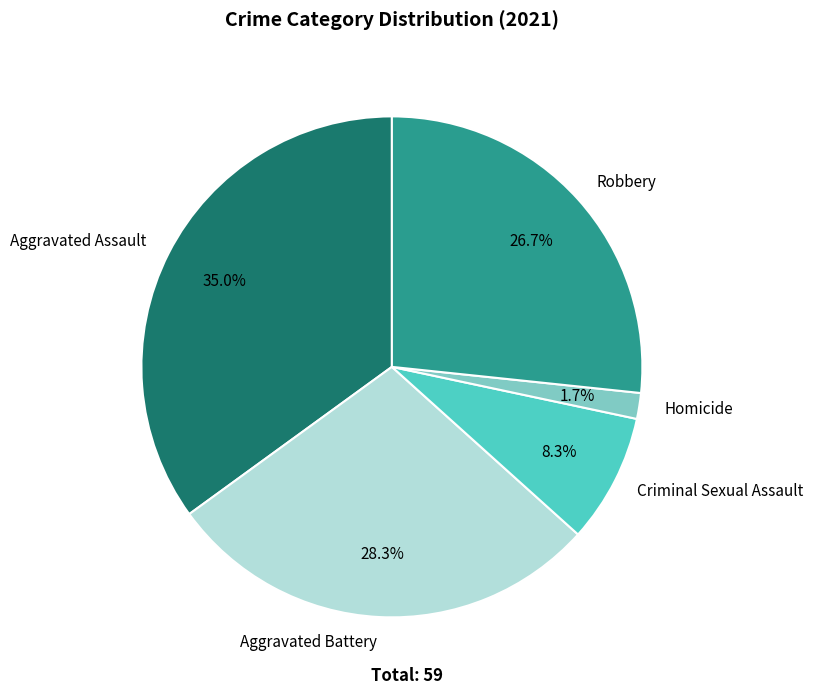

Approximately how many times larger is the value at Aggravated Assault compared to Robbery?

1.3